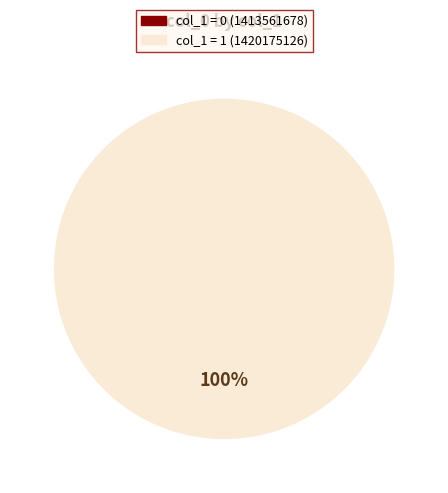

To the nearest percent, what is the difference between the 1413561678 and 1420175126 slice percentages?

100%